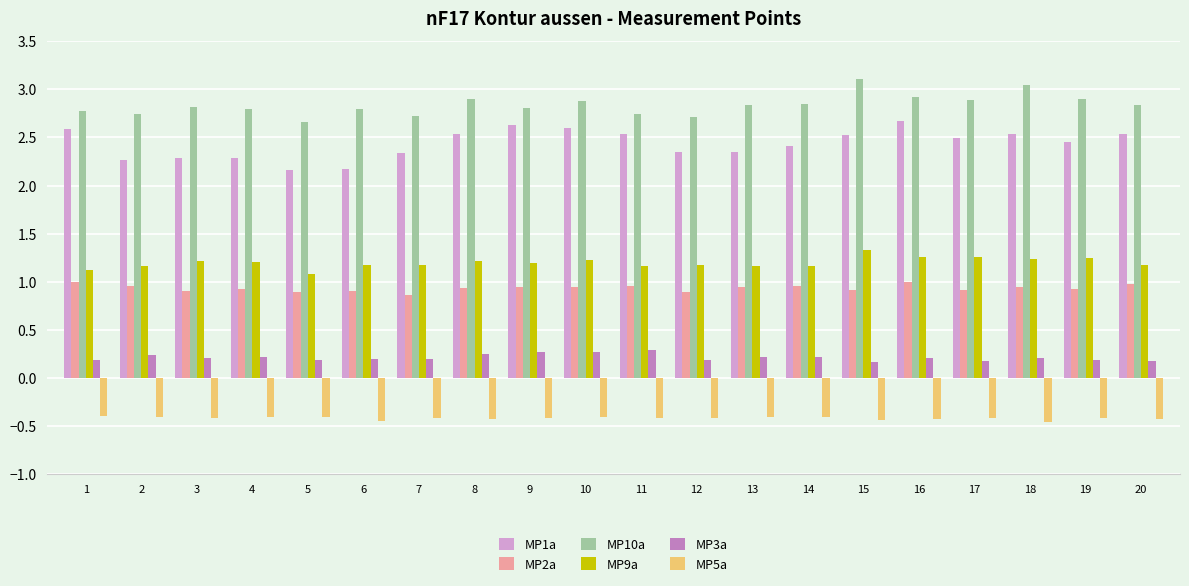

What is the average value of the MP5a series?

-0.4